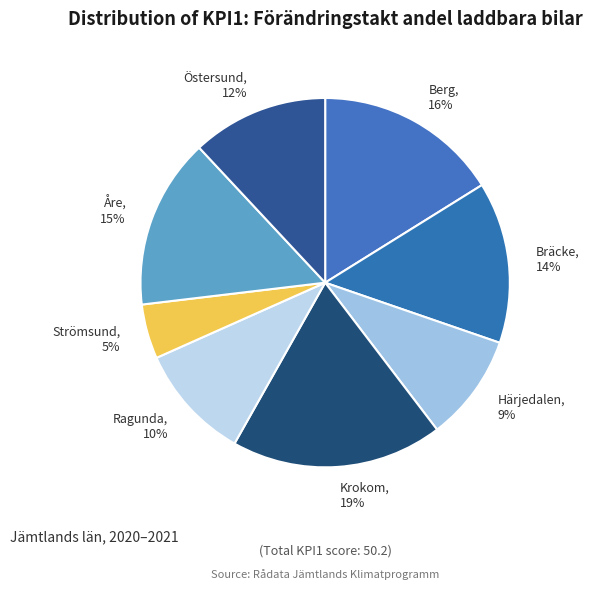

To the nearest percent, what is the difference between the largest and smallest slice percentages?

14%